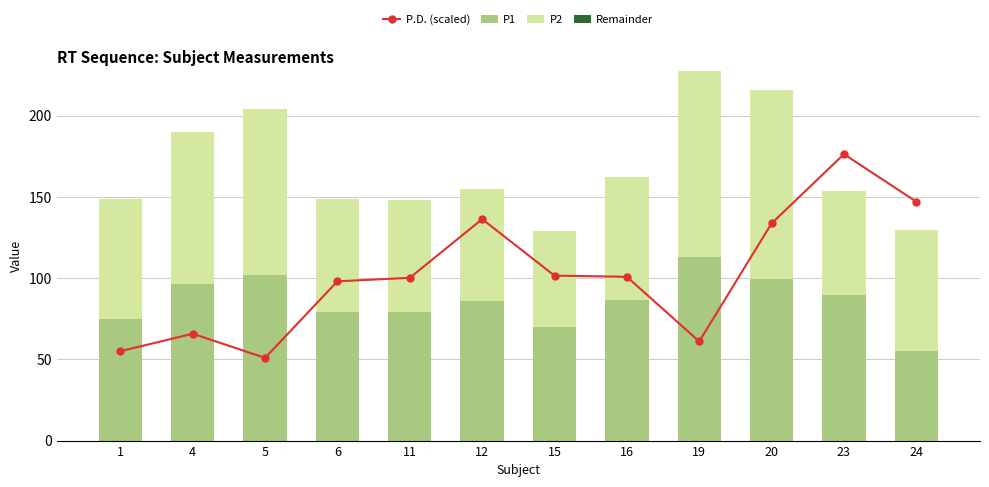

The value of P.D. (scaled) at 20 is 53.7. True or false?

False